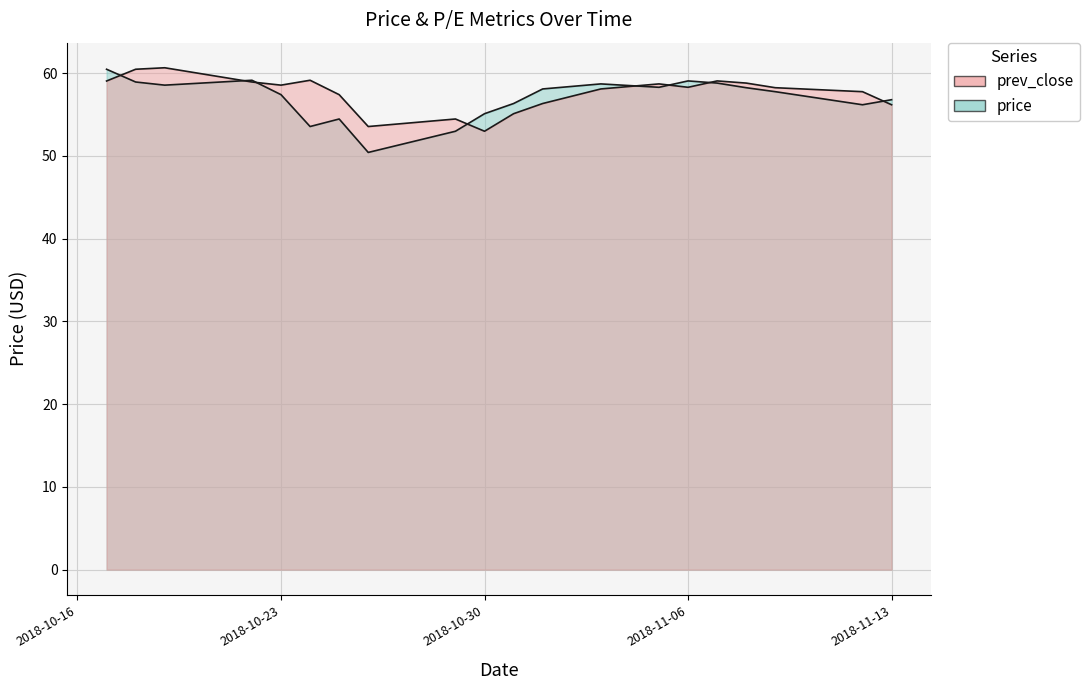

Where is prev_close nearest to the value 56?

2018-11-13